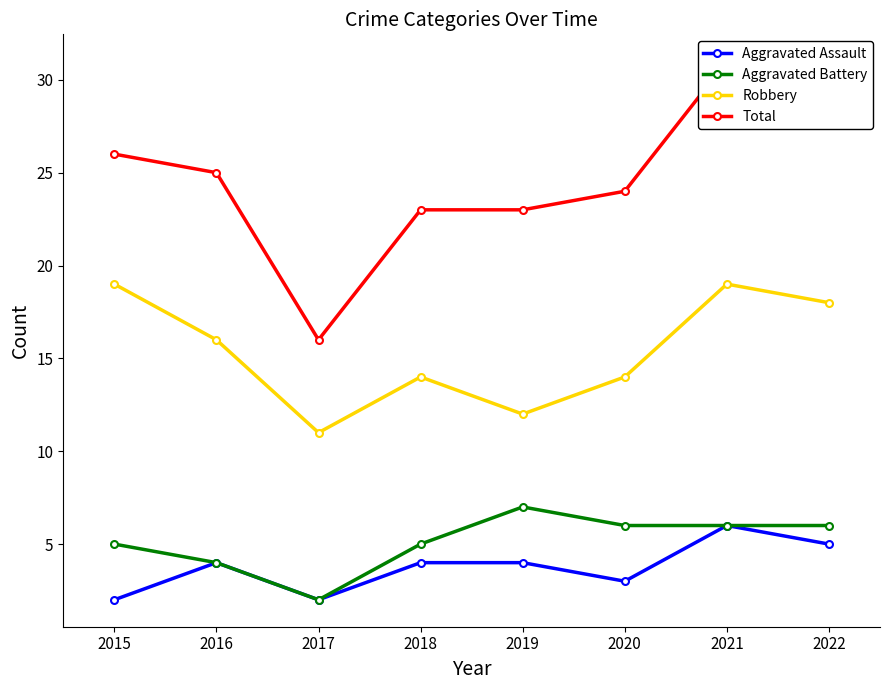

What is the maximum value for Aggravated Assault?

6